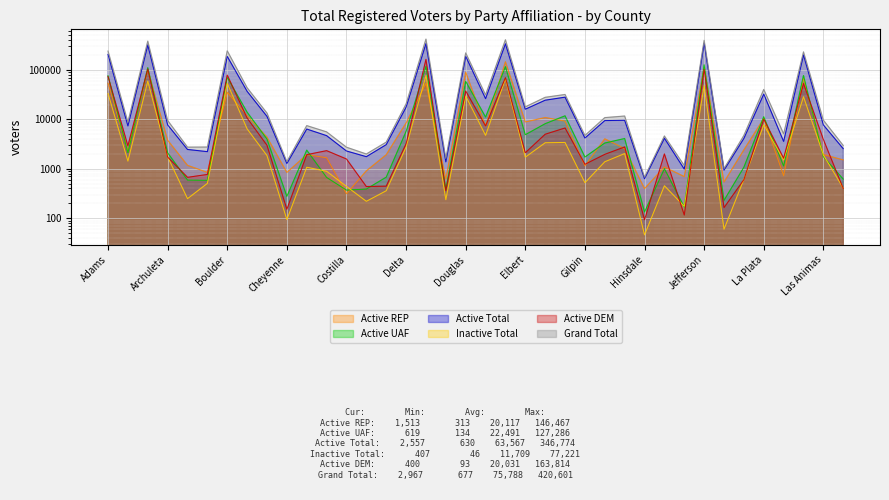

The Inactive Total series shows 2785 at Archuleta. True or false?

False